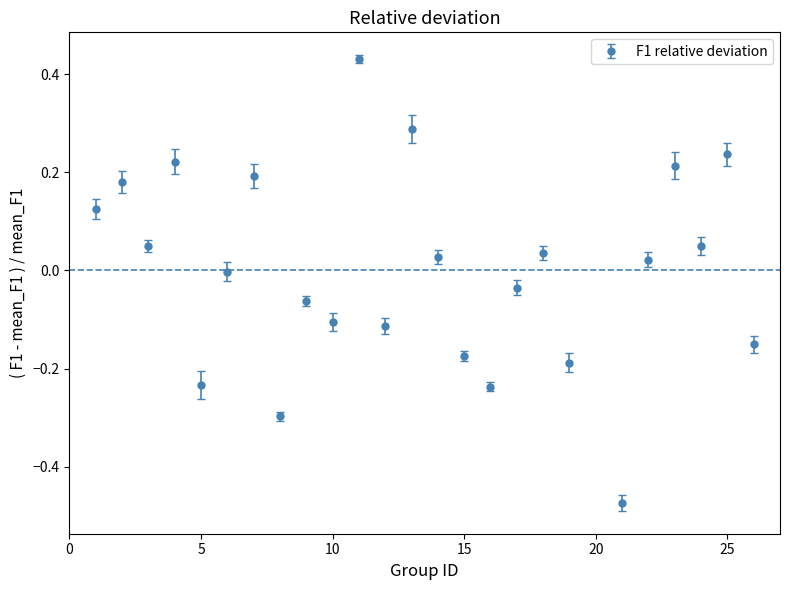

What is the difference between the maximum and minimum values?

0.9